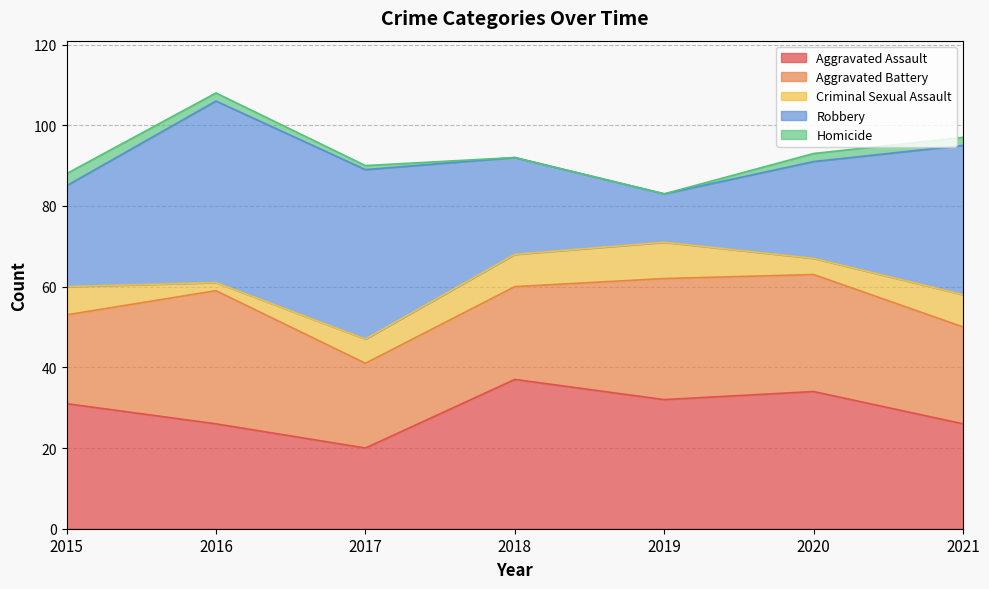

Read the Aggravated Battery value at 2021.

24